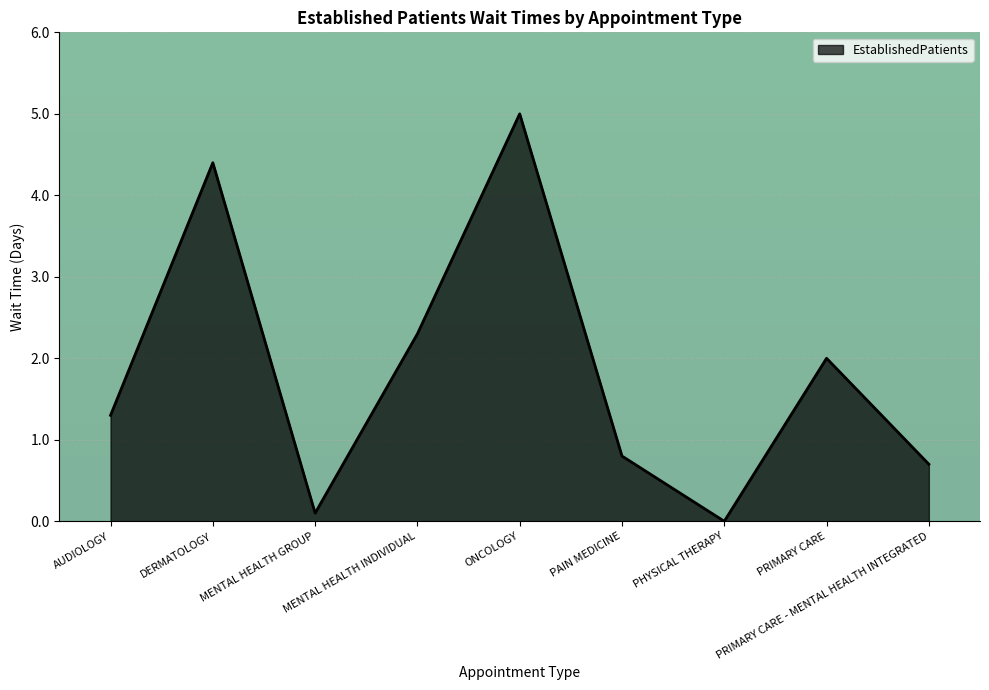

What is the difference between the values at PRIMARY CARE - MENTAL HEALTH INTEGRATED and MENTAL HEALTH INDIVIDUAL?

1.6